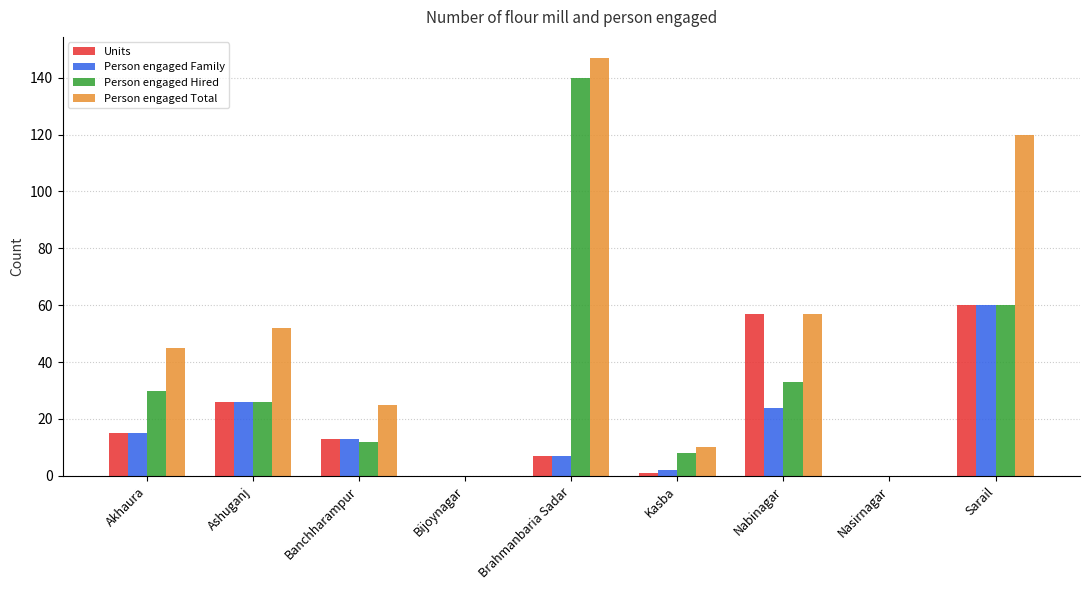

What is the spread (max minus min) of values at Brahmanbaria Sadar?

140